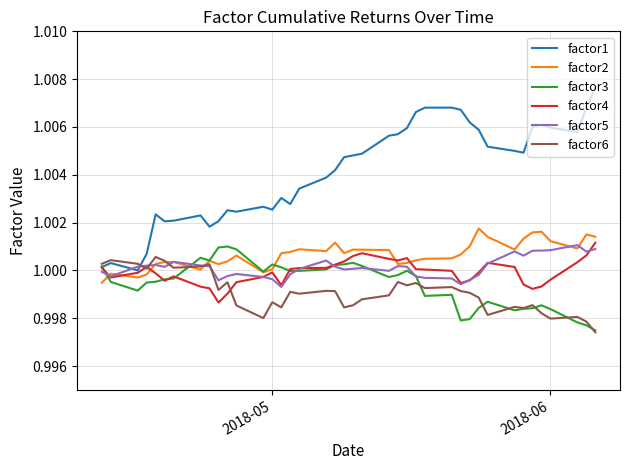

Which series ends up on top after the final intersection of factor5 and factor1?

factor1